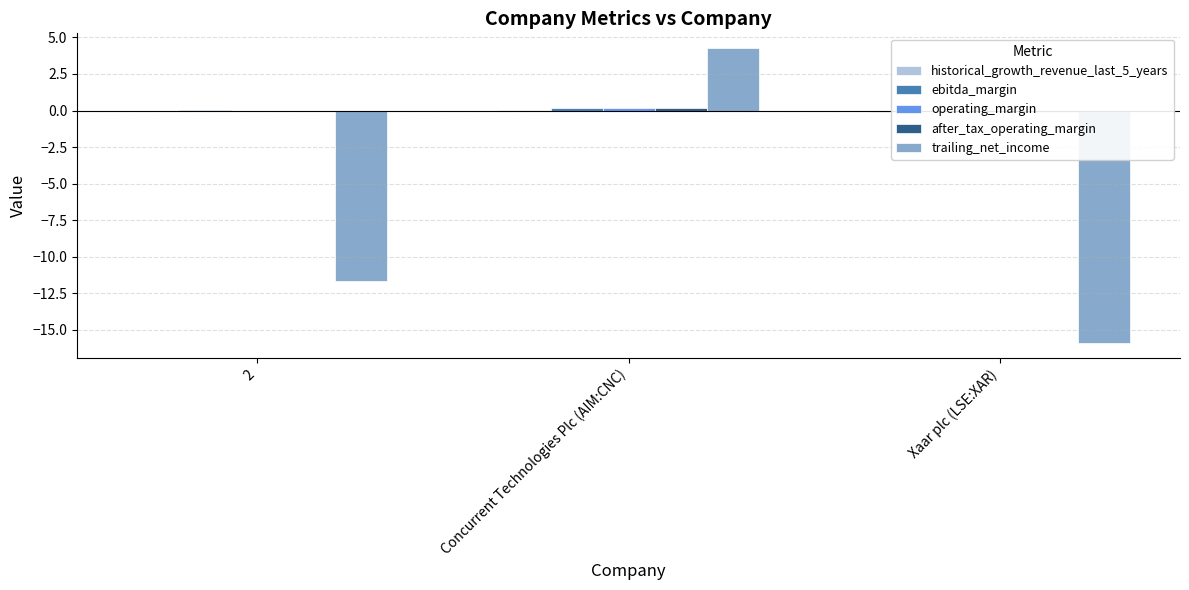

What are all the series names shown in the legend?

historical_growth_revenue_last_5_years, ebitda_margin, operating_margin, after_tax_operating_margin, trailing_net_income